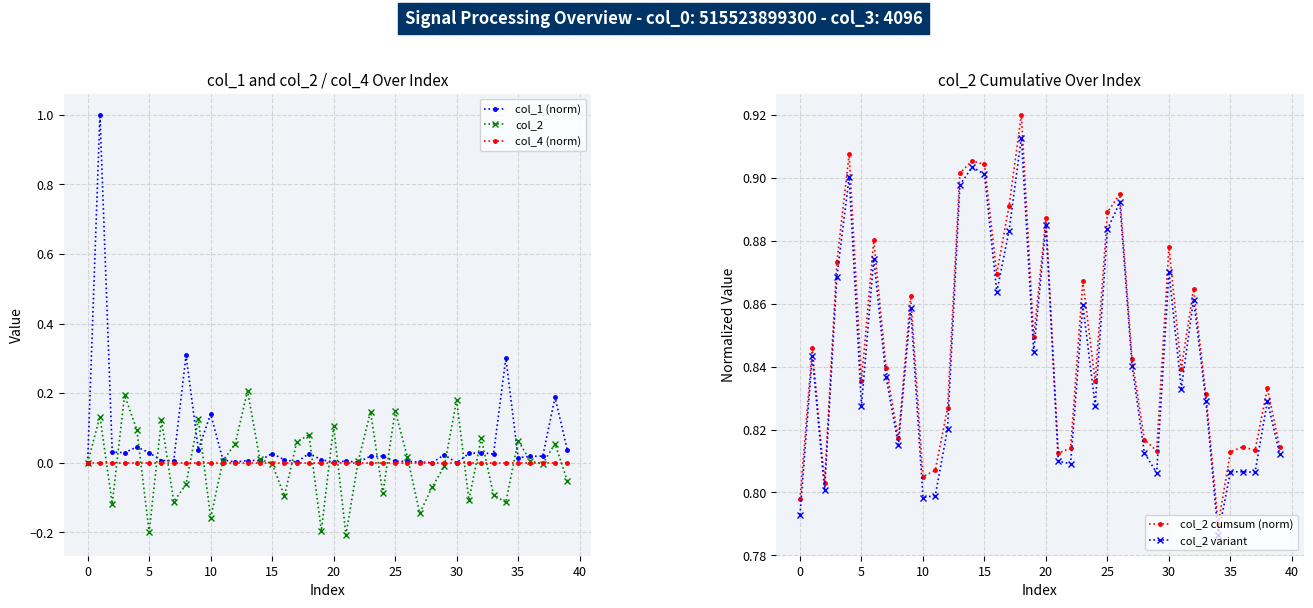

Which series has the largest total across all categories?

col_2 cumsum (norm)